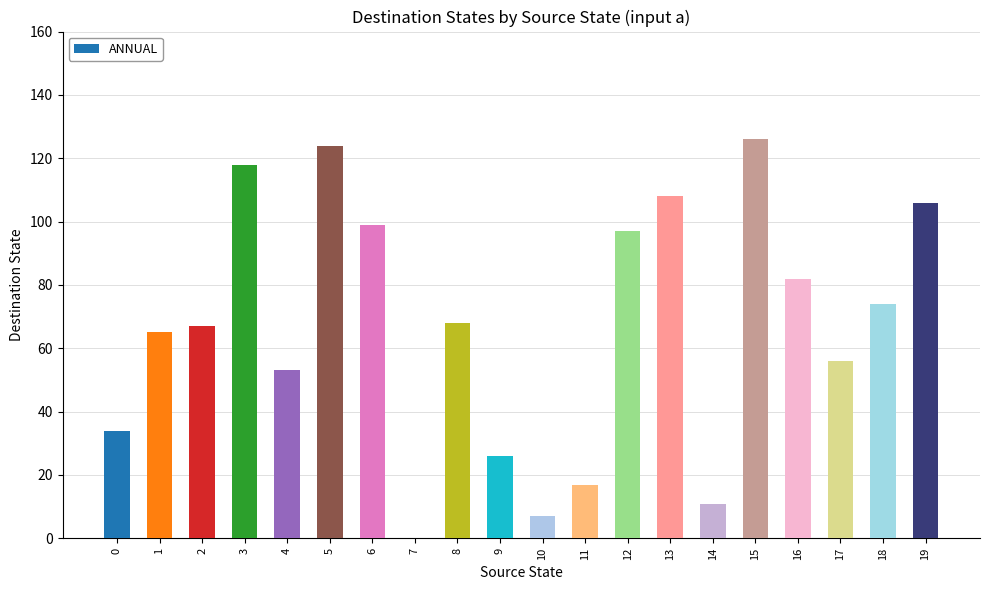

What is the maximum value shown in the chart?

126